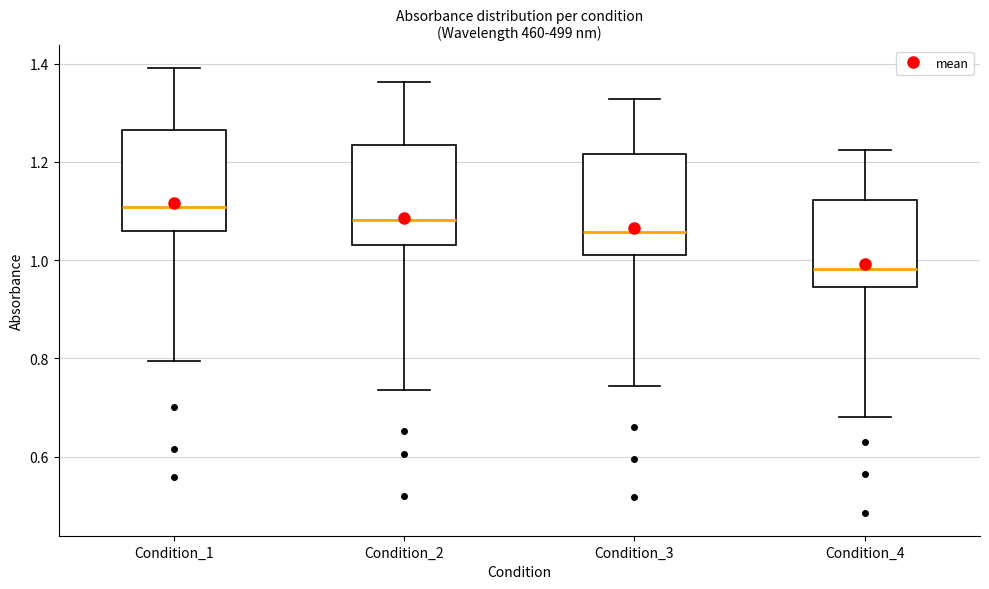

Reading left to right, transcribe this box plot: for each box, give where its median line is, the range the box spans, and where its two whiskers end, as read against the y-axis. The values are not printed on the chart, so give them approximately, as read against the axis.

Condition_1: median 1.10, box 1.06 to 1.26, whiskers 0.80 to 1.40
Condition_2: median 1.08, box 1.04 to 1.24, whiskers 0.74 to 1.36
Condition_3: median 1.06, box 1.02 to 1.22, whiskers 0.74 to 1.32
Condition_4: median 0.98, box 0.94 to 1.12, whiskers 0.68 to 1.22